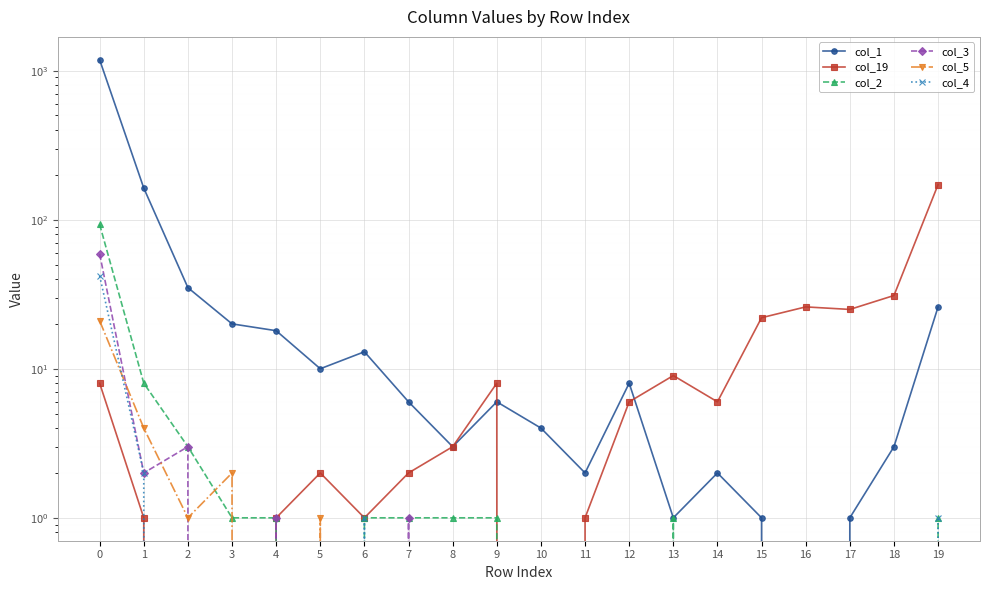

Between 6 and 15, which series saw the biggest shift?

col_19